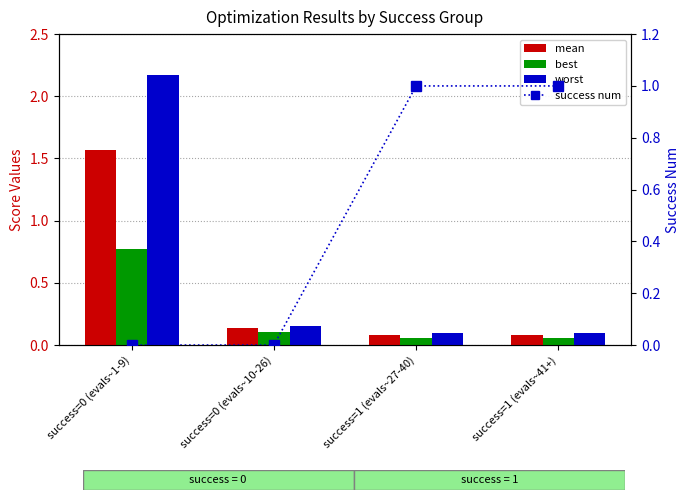

At which category does the chart reach its minimum across all series?

success=0 (evals~1-9)